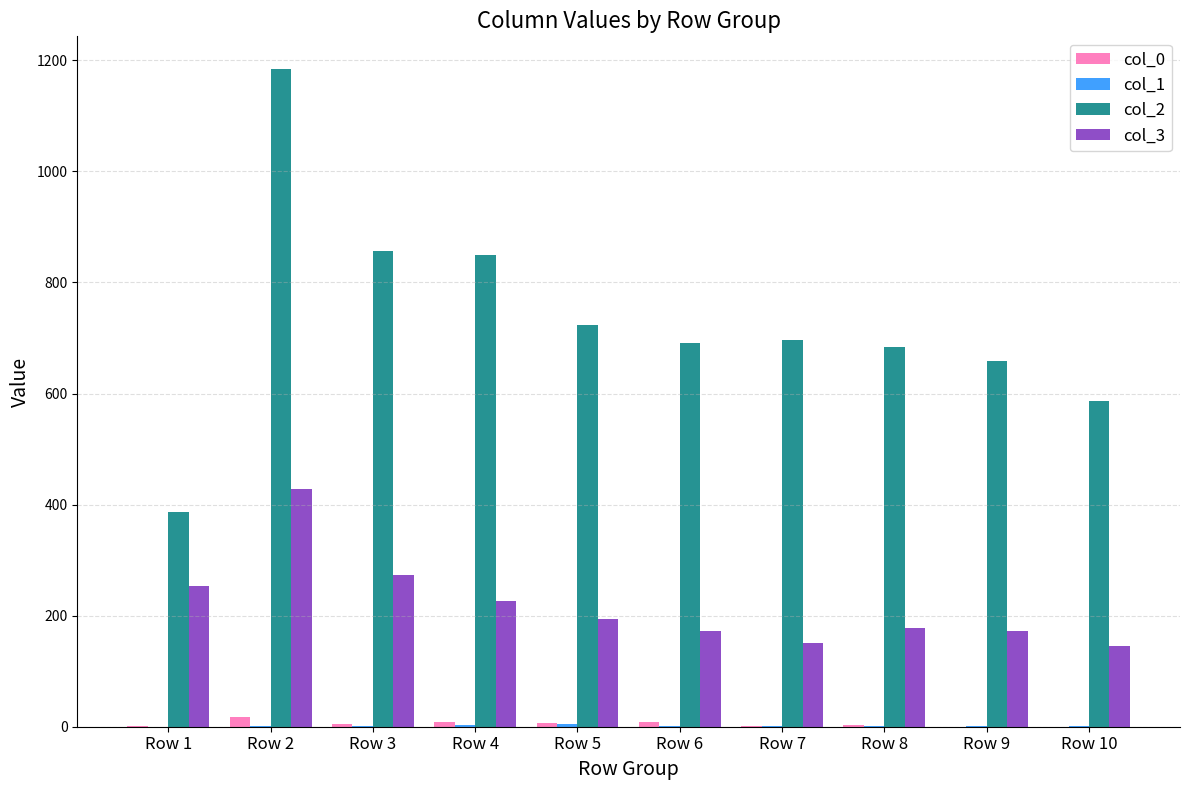

How many categories are shown in the chart?

10